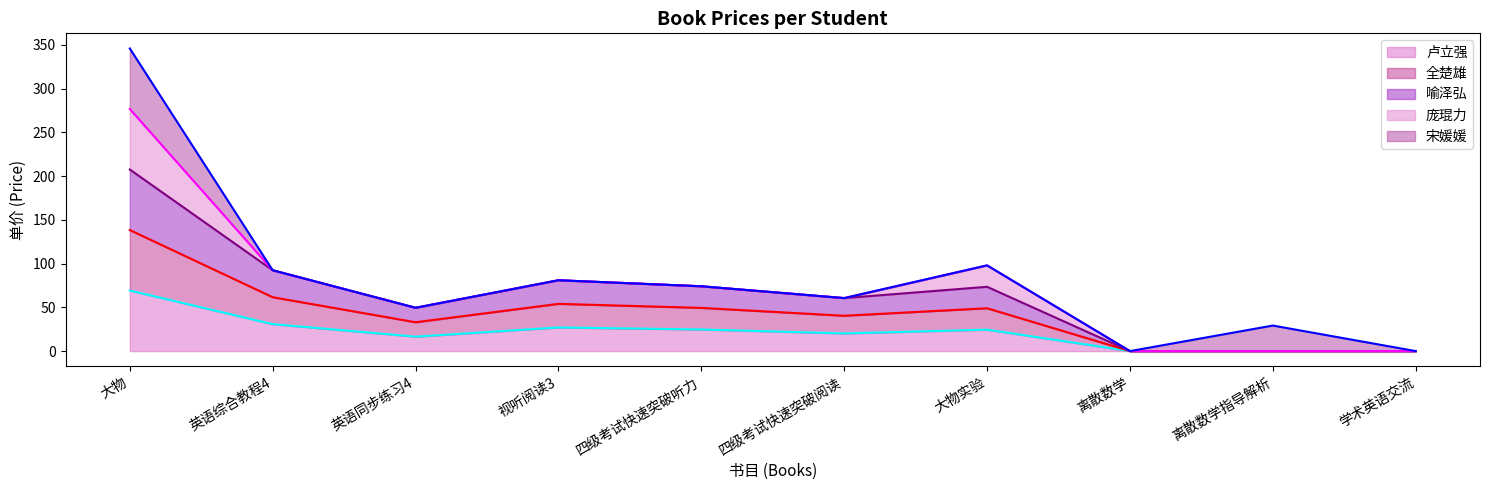

How many lines are shown in the chart?

5